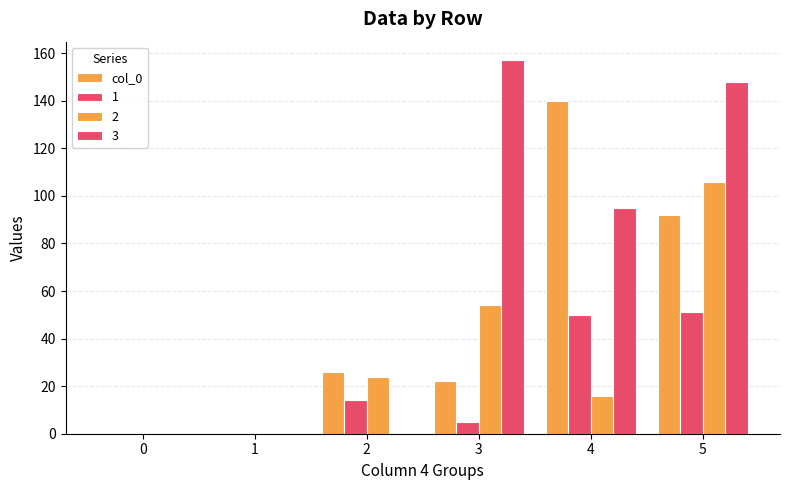

Between 5 and 4, which is larger?

4